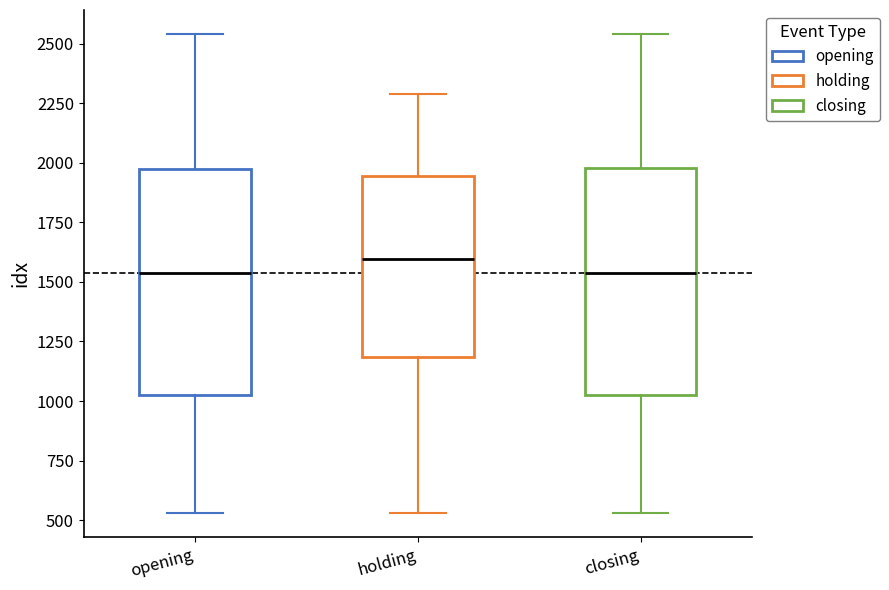

Where does the upper whisker of the box for opening end on the y-axis? The values are not printed on the chart, so give them approximately, as read against the axis.

2550